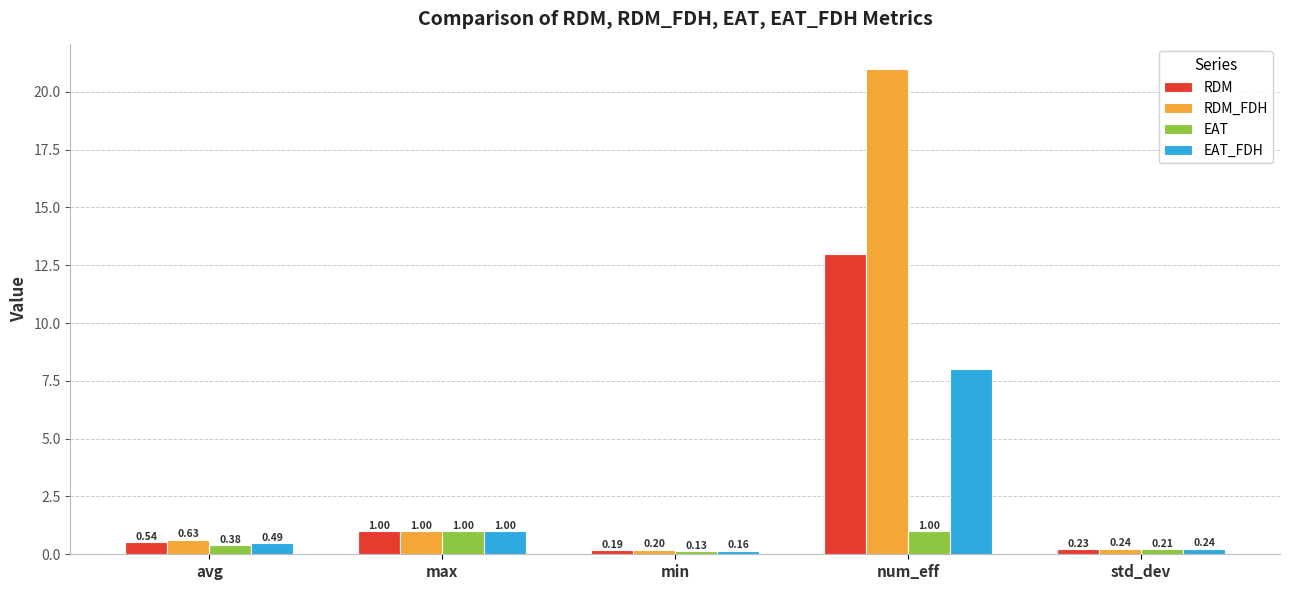

Where is EAT nearest to the value 0?

min